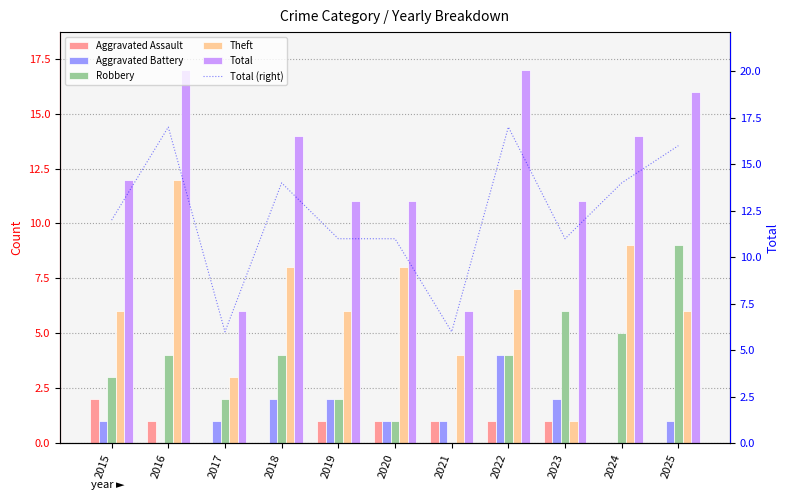

How many data points in Robbery are above 4?

3